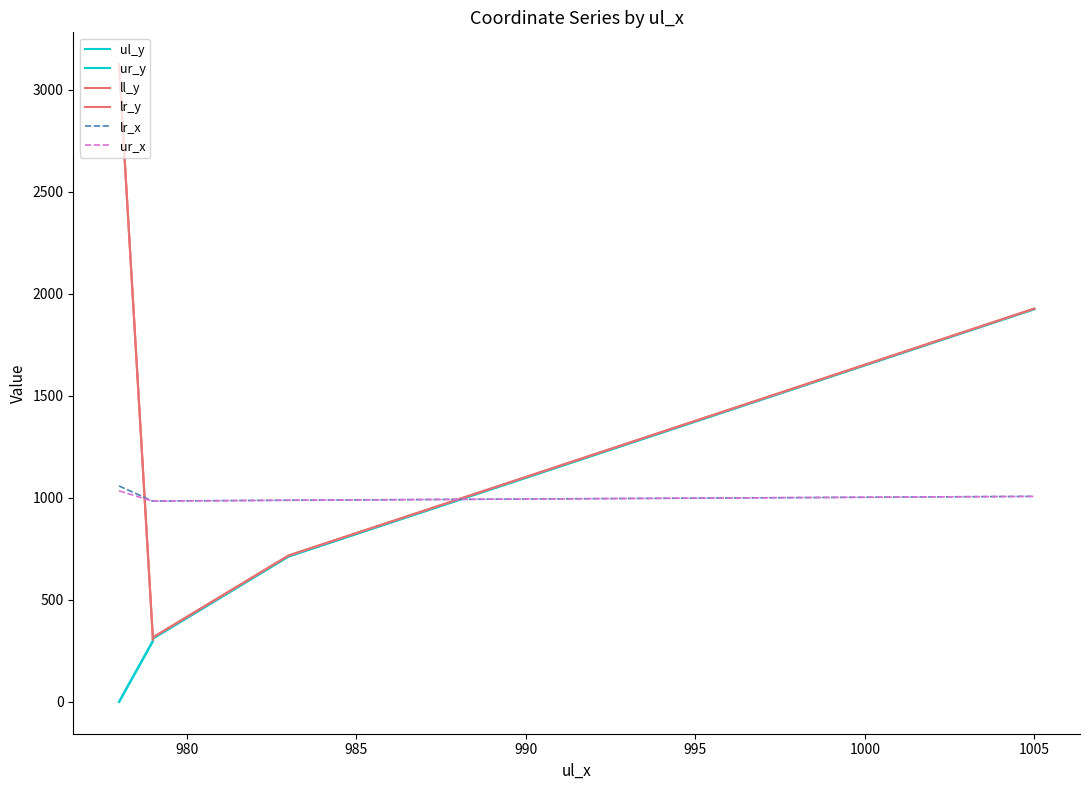

How many distinct data groups are displayed?

6